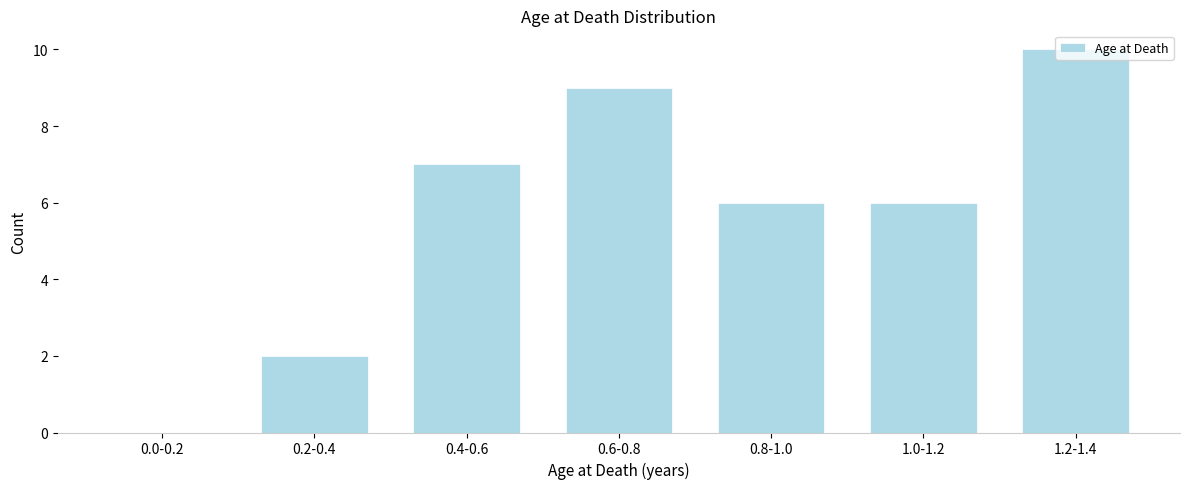

What is the change in value from 0.0-0.2 to 0.6-0.8?

+9